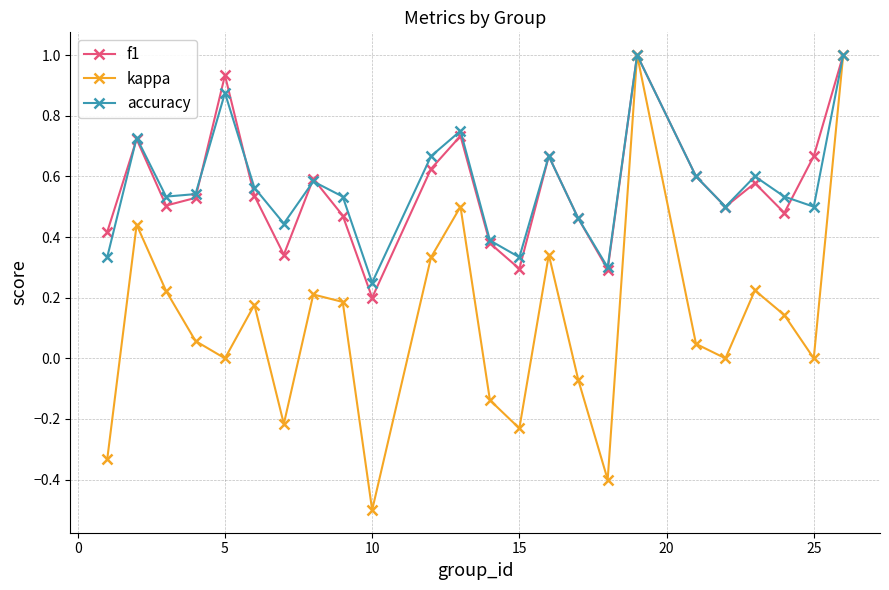

What is the maximum value shown in the chart?

1.0